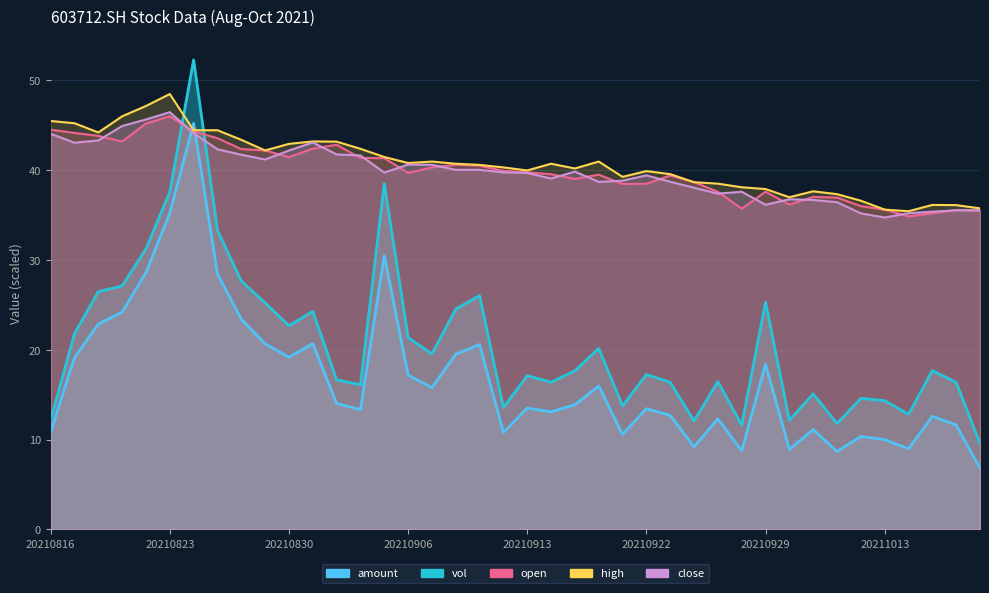

At which label does open first exceed 39?

20210816